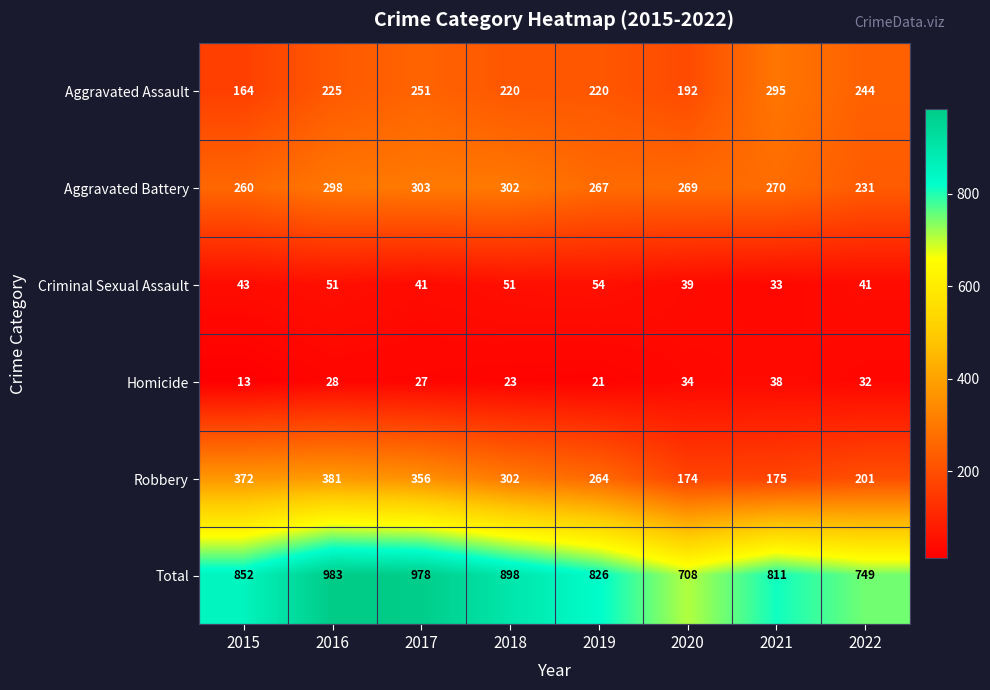

Is it true that Homicide equals 13 at 2015?

True